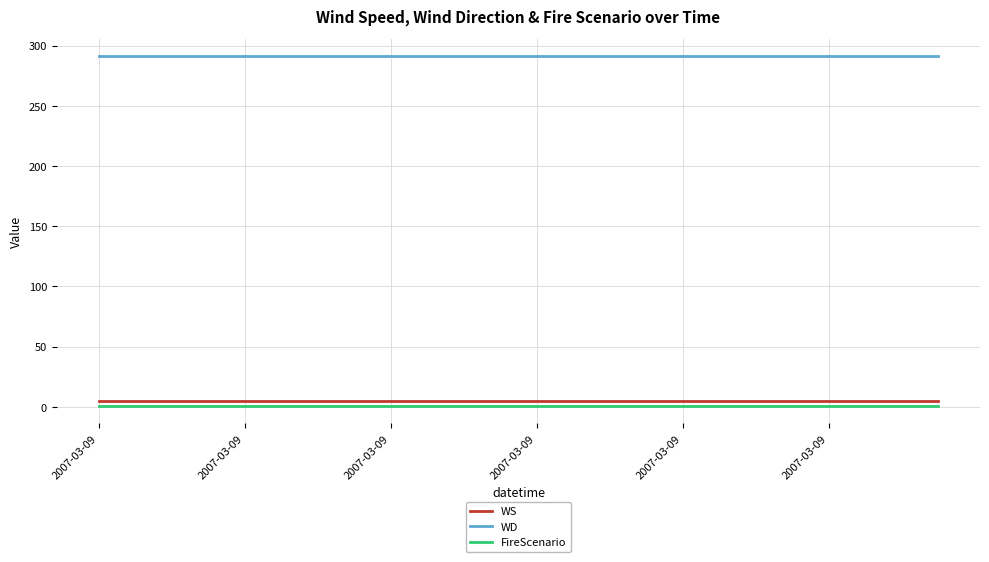

True or false: WD and FireScenario cross at least once.

False